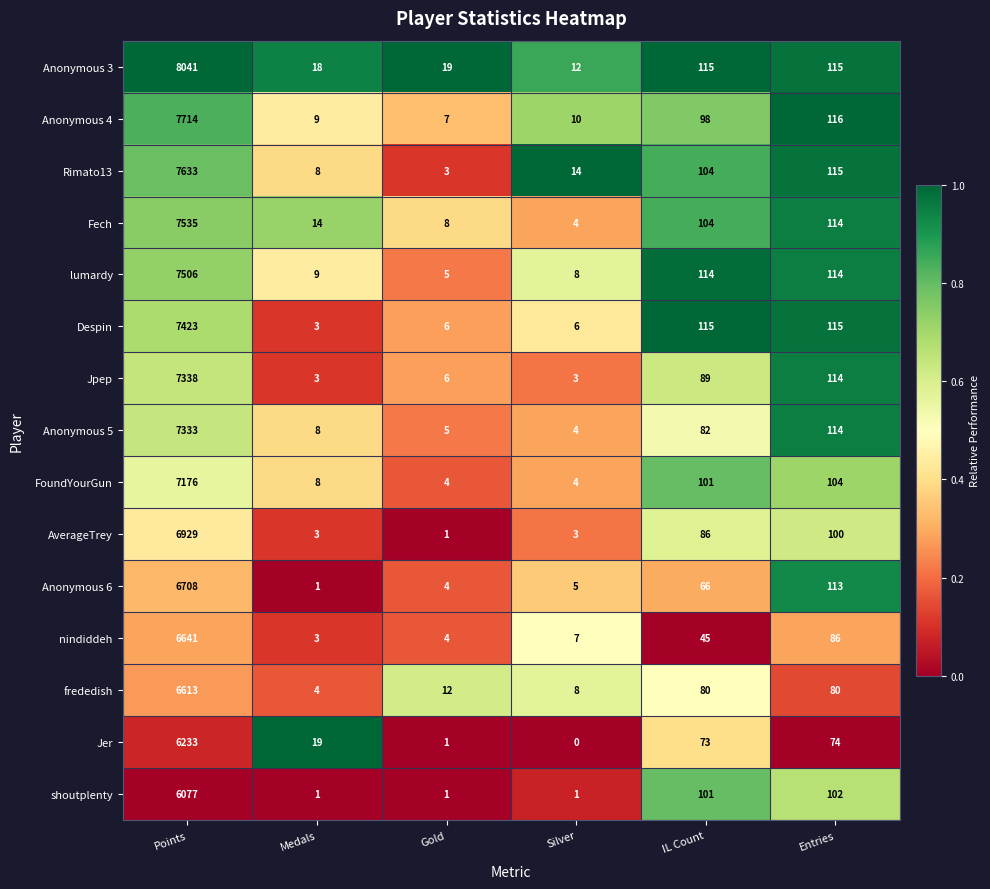

At Points, list the series in order from smallest to largest.

shoutplenty, Jer, frededish, nindiddeh, Anonymous 6, AverageTrey, FoundYourGun, Anonymous 5, Jpep, Despin, lumardy, Fech, Rimato13, Anonymous 4, Anonymous 3